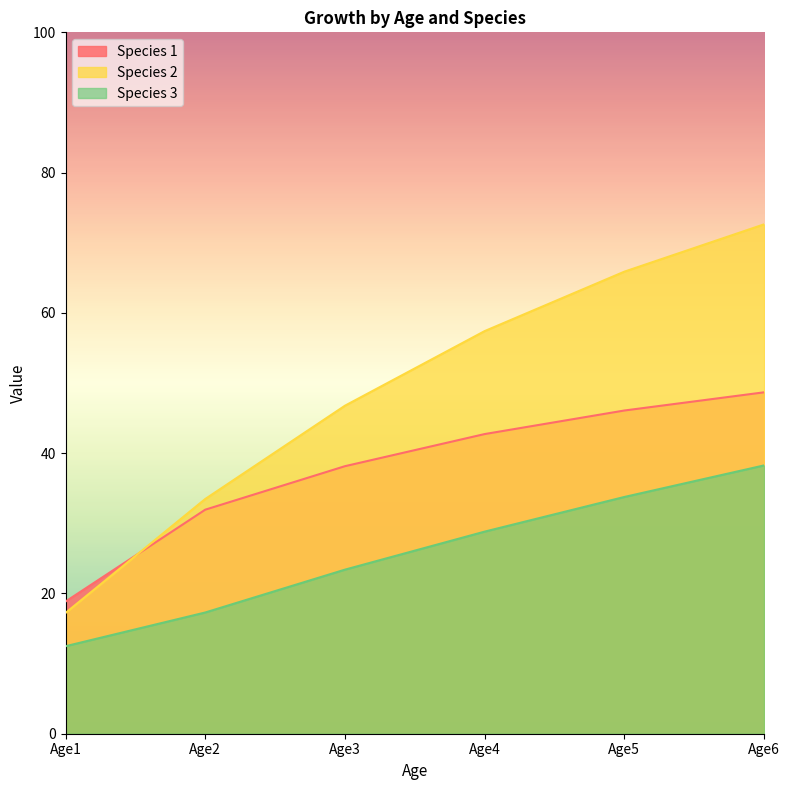

True or false: Species 3 and Species 1 intersect in this chart.

False